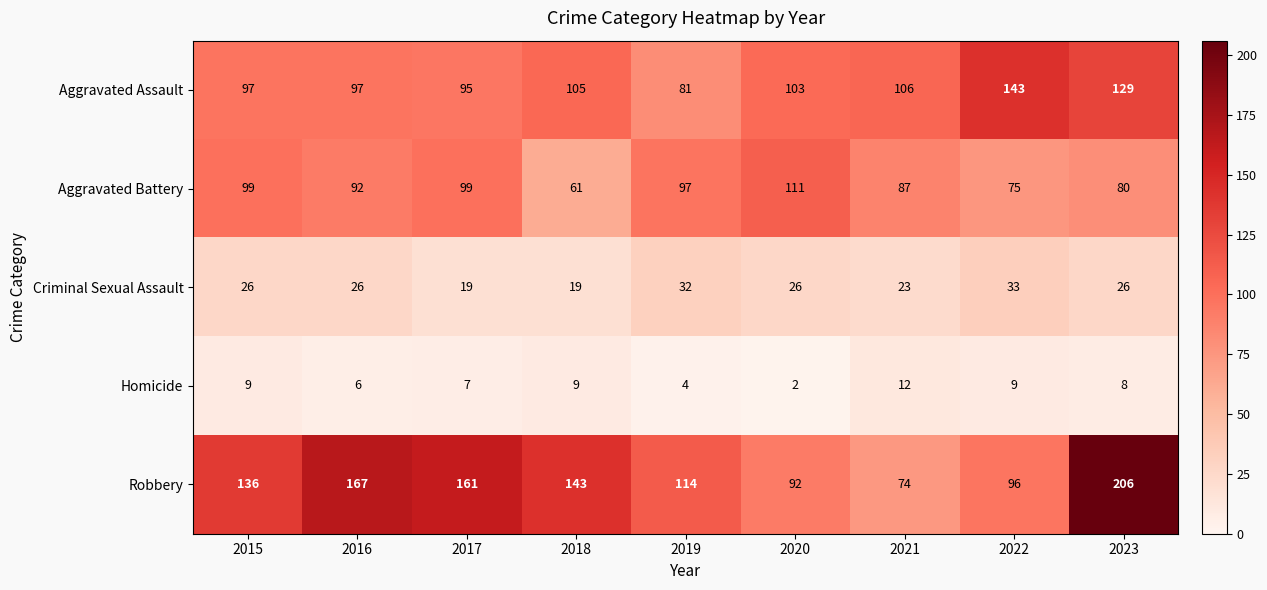

What is the average value of the Robbery series?

132